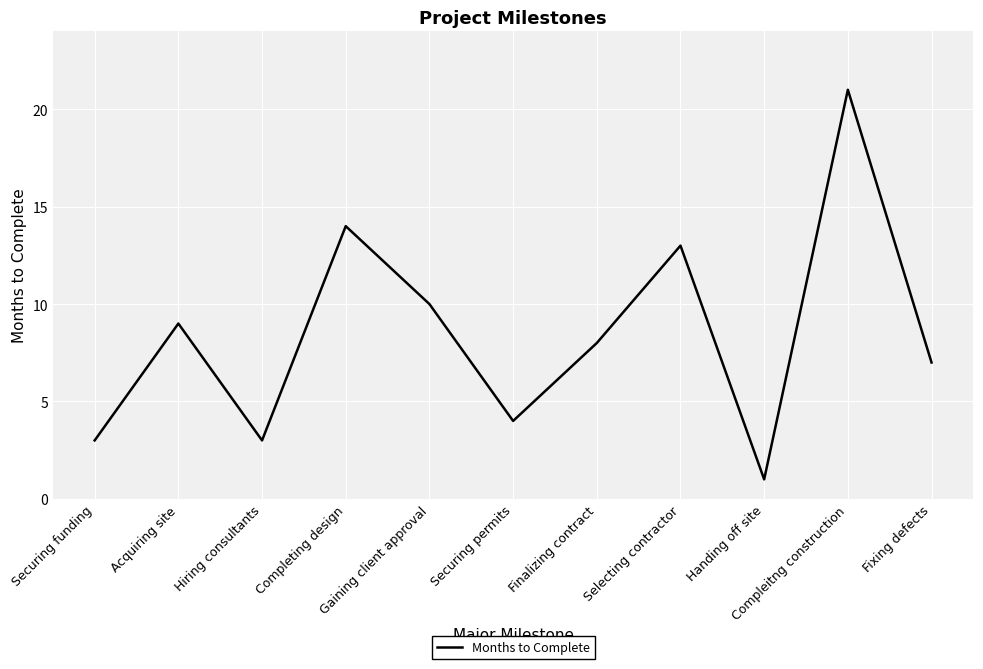

Which category has the highest value across all series?

Compleitng construction